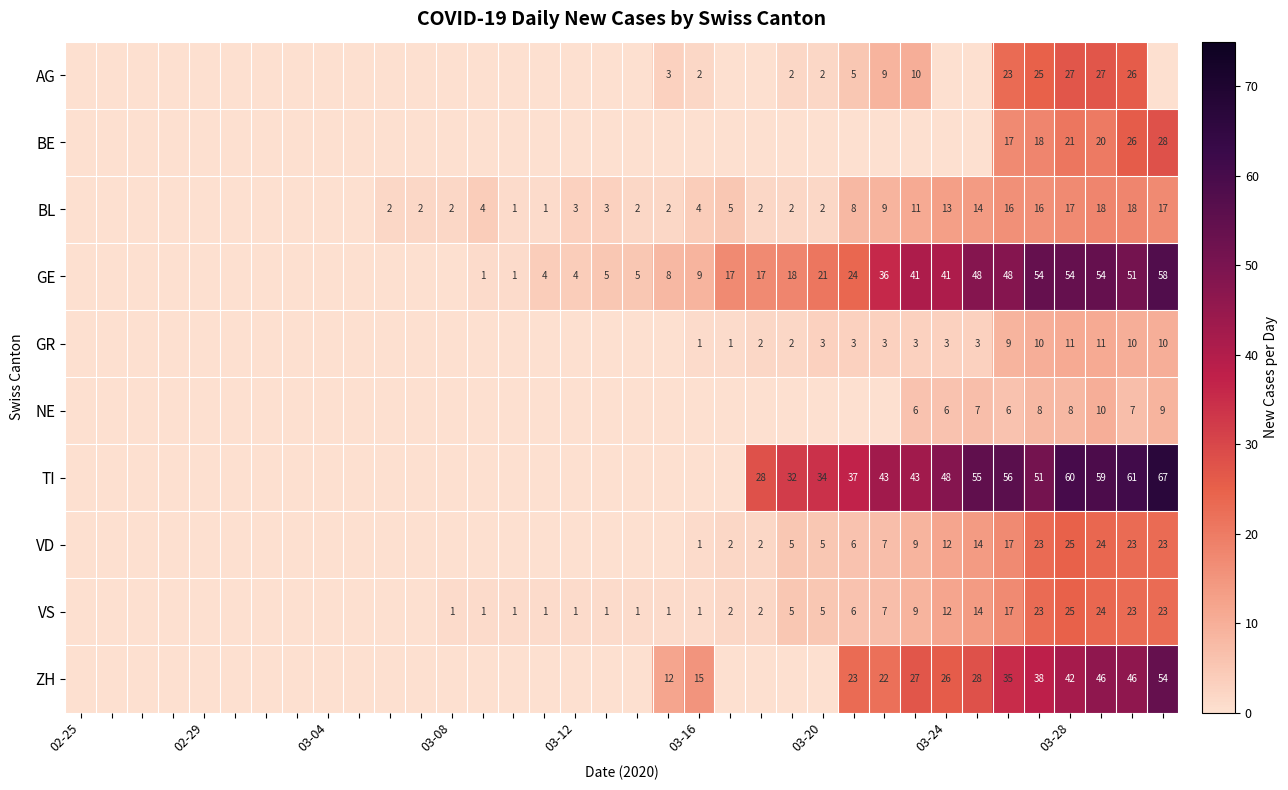

What is the difference between the highest and lowest values at 13?

4